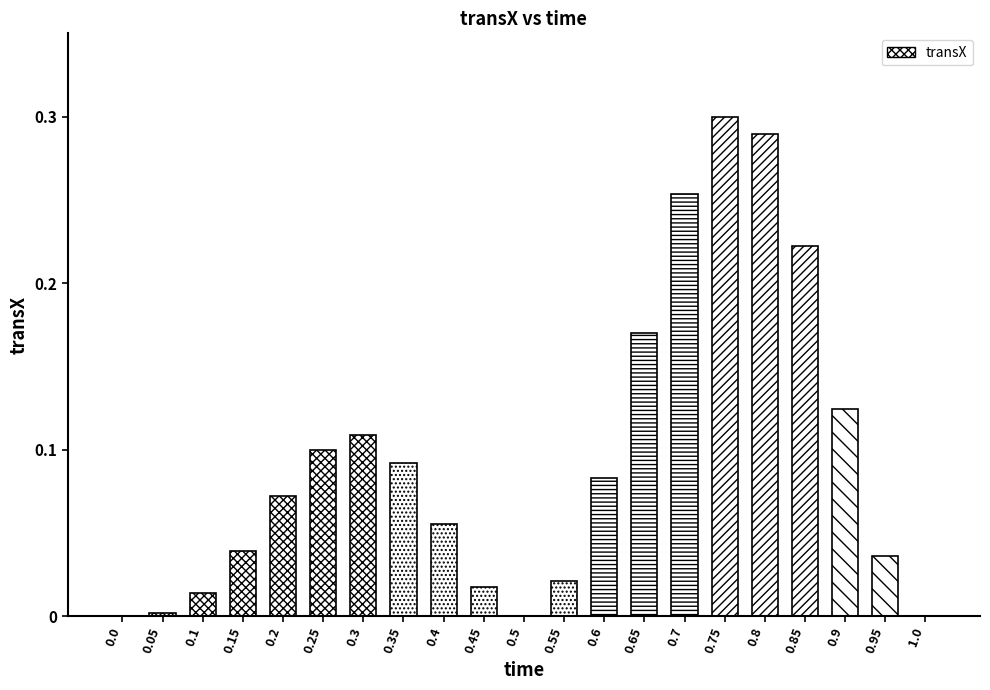

Does the chart contain stacked bars?

No